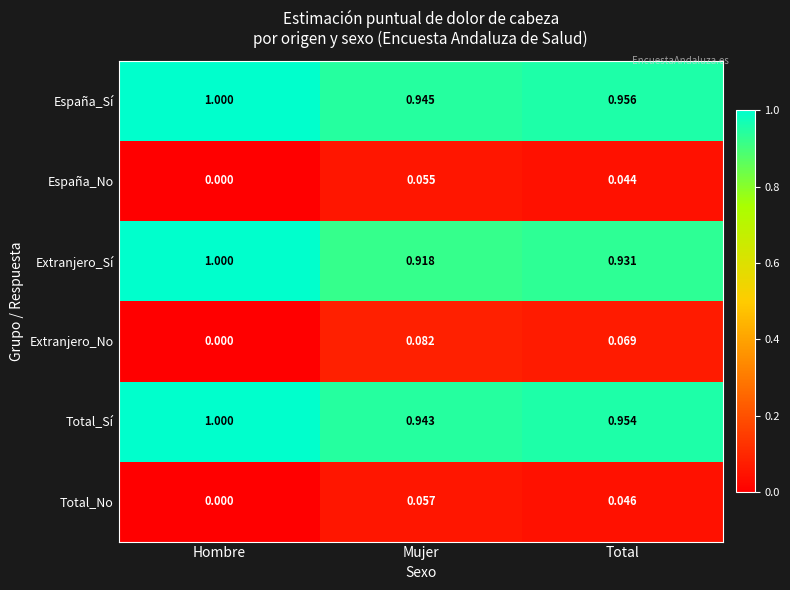

Is the value of Total_No at Total greater than the value of Extranjero_Sí at Total?

No